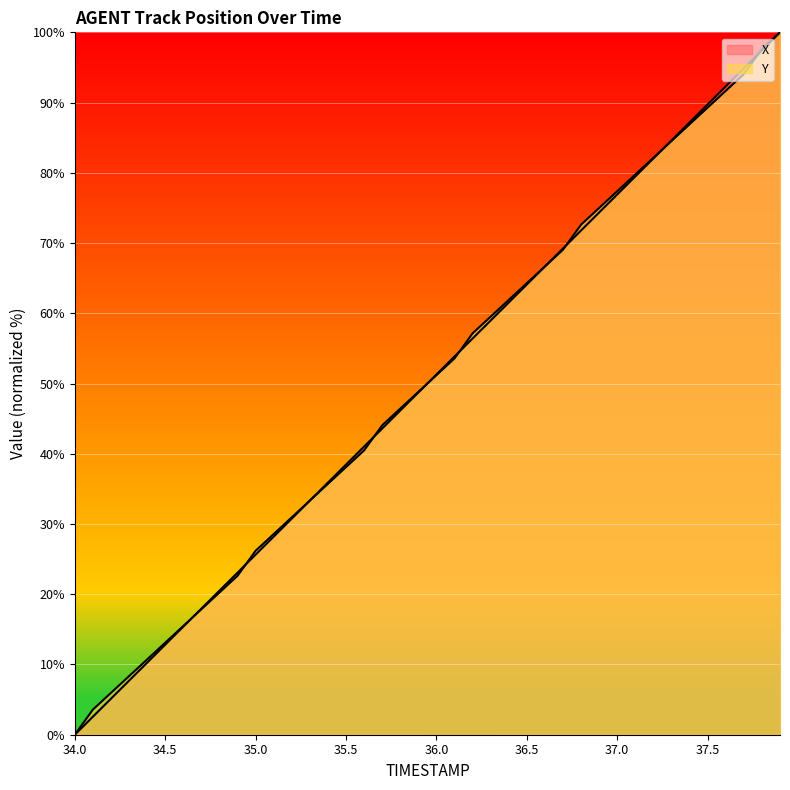

Reading left to right, what are all the values shown in this chart?

X: 34.0=0.0	34.1=2.6	34.2=5.1	34.3=7.7	34.4=10.3	34.5=12.8	34.6=15.4	34.7=17.9	34.8=20.5	34.9=23.1	35.0=25.6	35.1=28.2	35.2=30.8	35.3=33.3	35.4=35.9	35.5=38.5	35.6=41.0	35.7=43.6	35.8=46.2	35.9=48.7	36.0=51.3	36.1=53.8	36.2=56.4	36.3=59.0	36.4=61.5	36.5=64.1	36.6=66.7	36.7=69.2	36.8=71.8	36.9=74.4	37.0=76.9	37.1=79.5	37.2=82.0	37.3=84.6	37.4=87.2	37.5=89.7	37.6=92.3	37.7=94.9	37.8=97.4	37.9=100.0
Y: 34.0=0.0	34.1=3.6	34.2=6.0	34.3=8.3	34.4=10.7	34.5=13.1	34.6=15.5	34.7=17.9	34.8=20.2	34.9=22.6	35.0=26.2	35.1=28.6	35.2=31.0	35.3=33.3	35.4=35.7	35.5=38.1	35.6=40.5	35.7=44.0	35.8=46.4	35.9=48.8	36.0=51.2	36.1=53.6	36.2=57.1	36.3=59.5	36.4=61.9	36.5=64.3	36.6=66.7	36.7=69.0	36.8=72.6	36.9=75.0	37.0=77.4	37.1=79.8	37.2=82.1	37.3=84.5	37.4=86.9	37.5=89.3	37.6=91.7	37.7=94.0	37.8=97.6	37.9=100.0